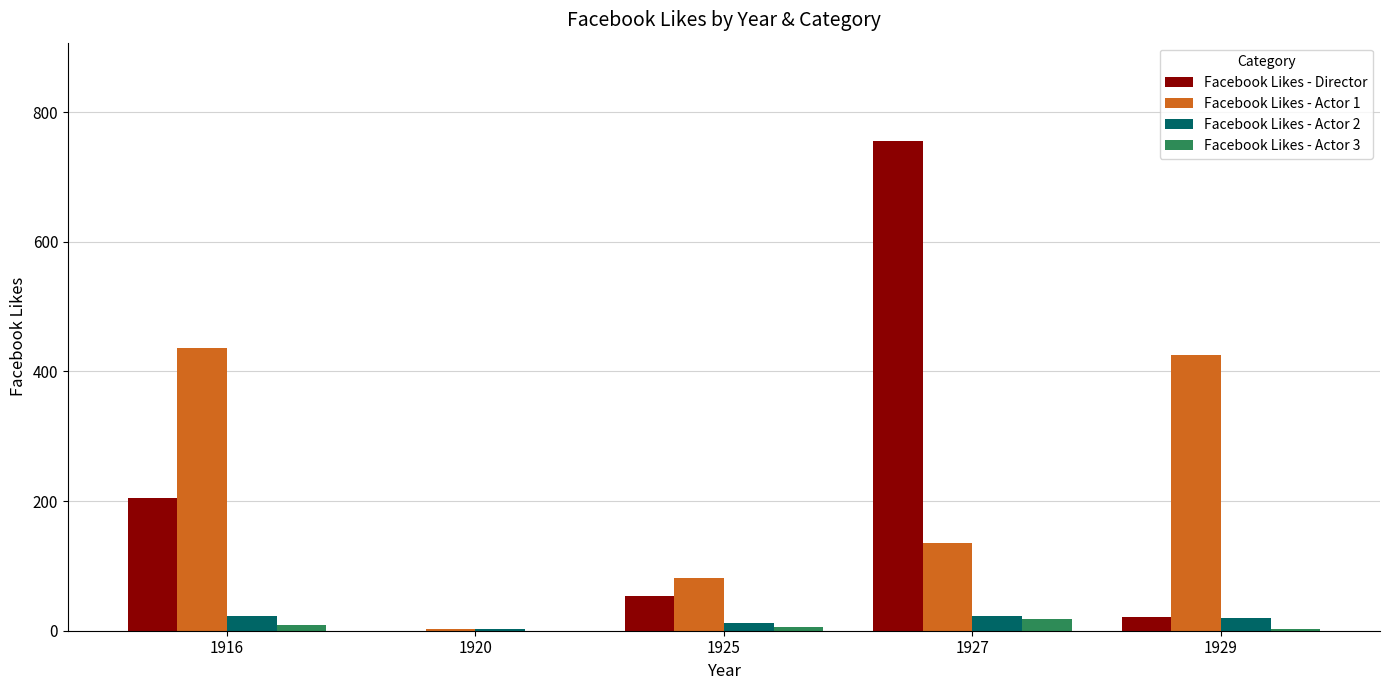

What value does the Facebook Likes - Actor 2 series have at 1916?

22